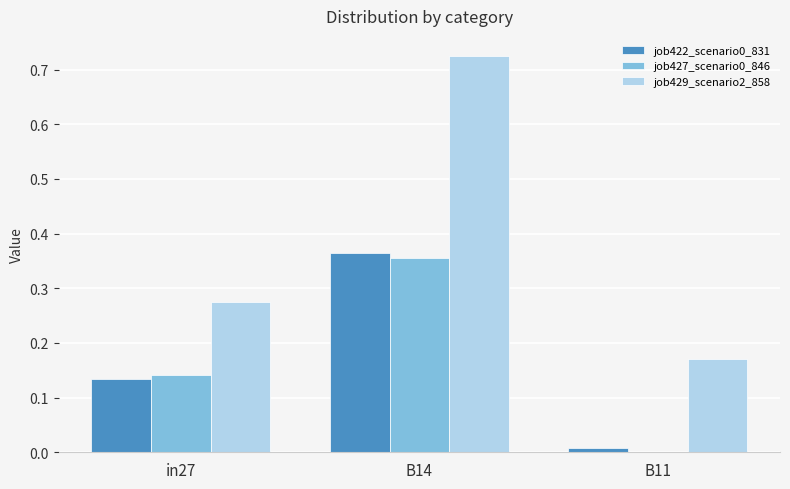

Is it true that job422_scenario0_831 equals 0.0 at B11?

True